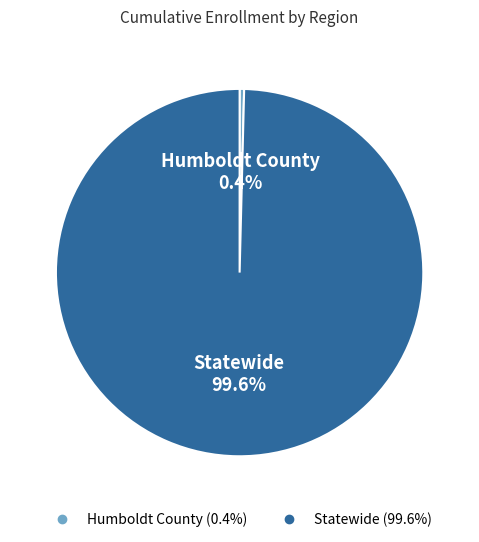

To the nearest percent, what portion does Statewide represent?

100%